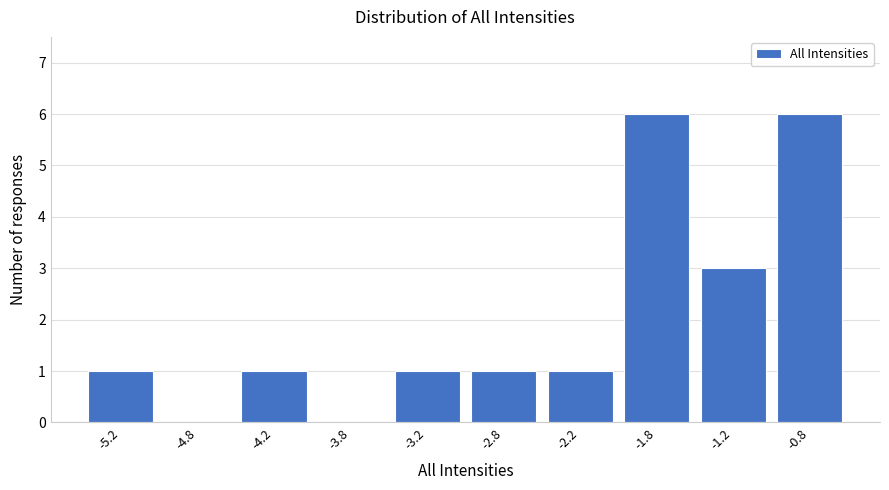

Reading left to right, transcribe this chart: for each bar, give the range it covers on the x-axis and its height. The values are not printed on the chart, so give them approximately, as read against the axis.

-5.5 to -5.0: 1
-5.0 to -4.5: 0
-4.5 to -4.0: 1
-4.0 to -3.5: 0
-3.5 to -3.0: 1
-3.0 to -2.5: 1
-2.5 to -2.0: 1
-2.0 to -1.5: 6
-1.5 to -1.0: 3
-1.0 to -0.5: 6